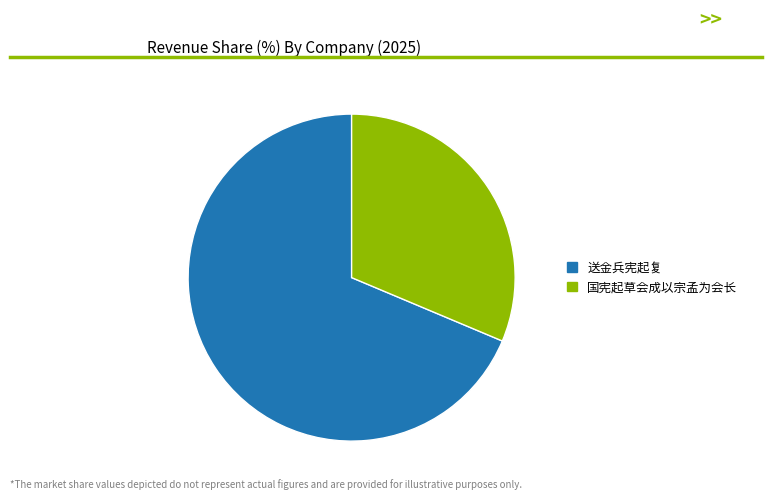

What is the largest slice in the pie chart?

送金兵宪起复